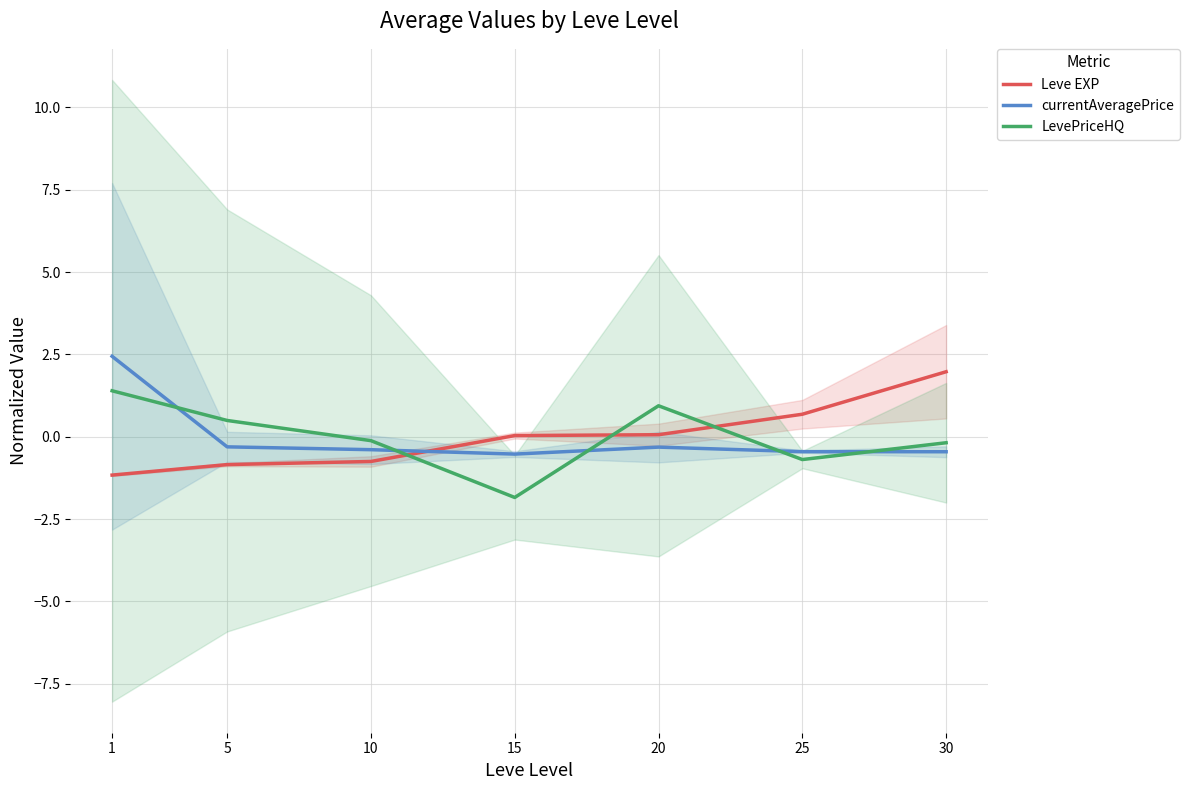

Count the number of data series in this chart.

3